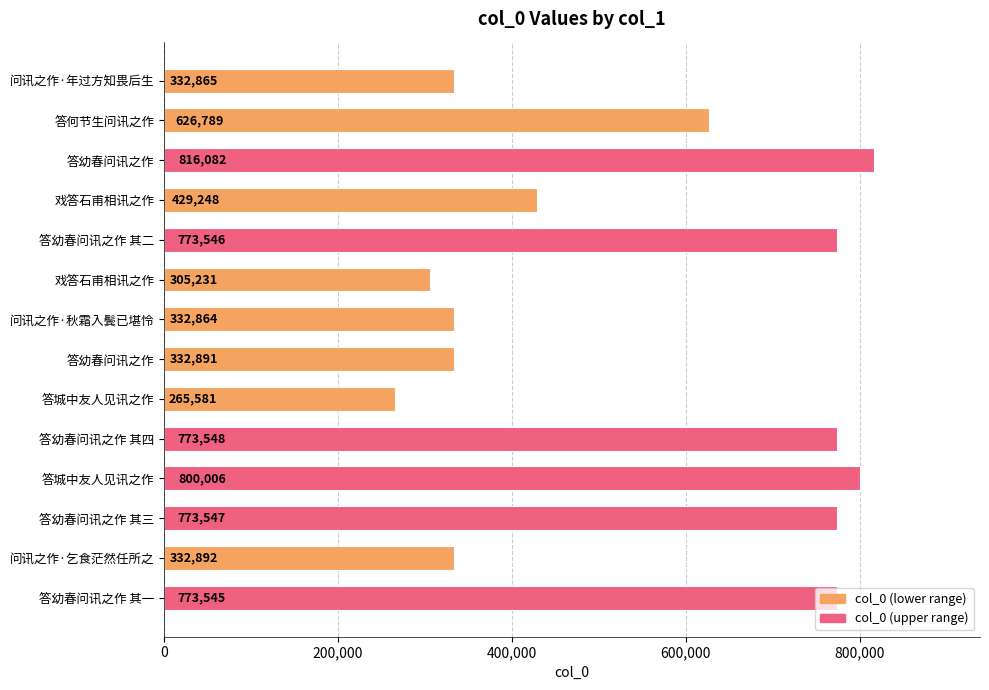

How many values are below 626789?

7